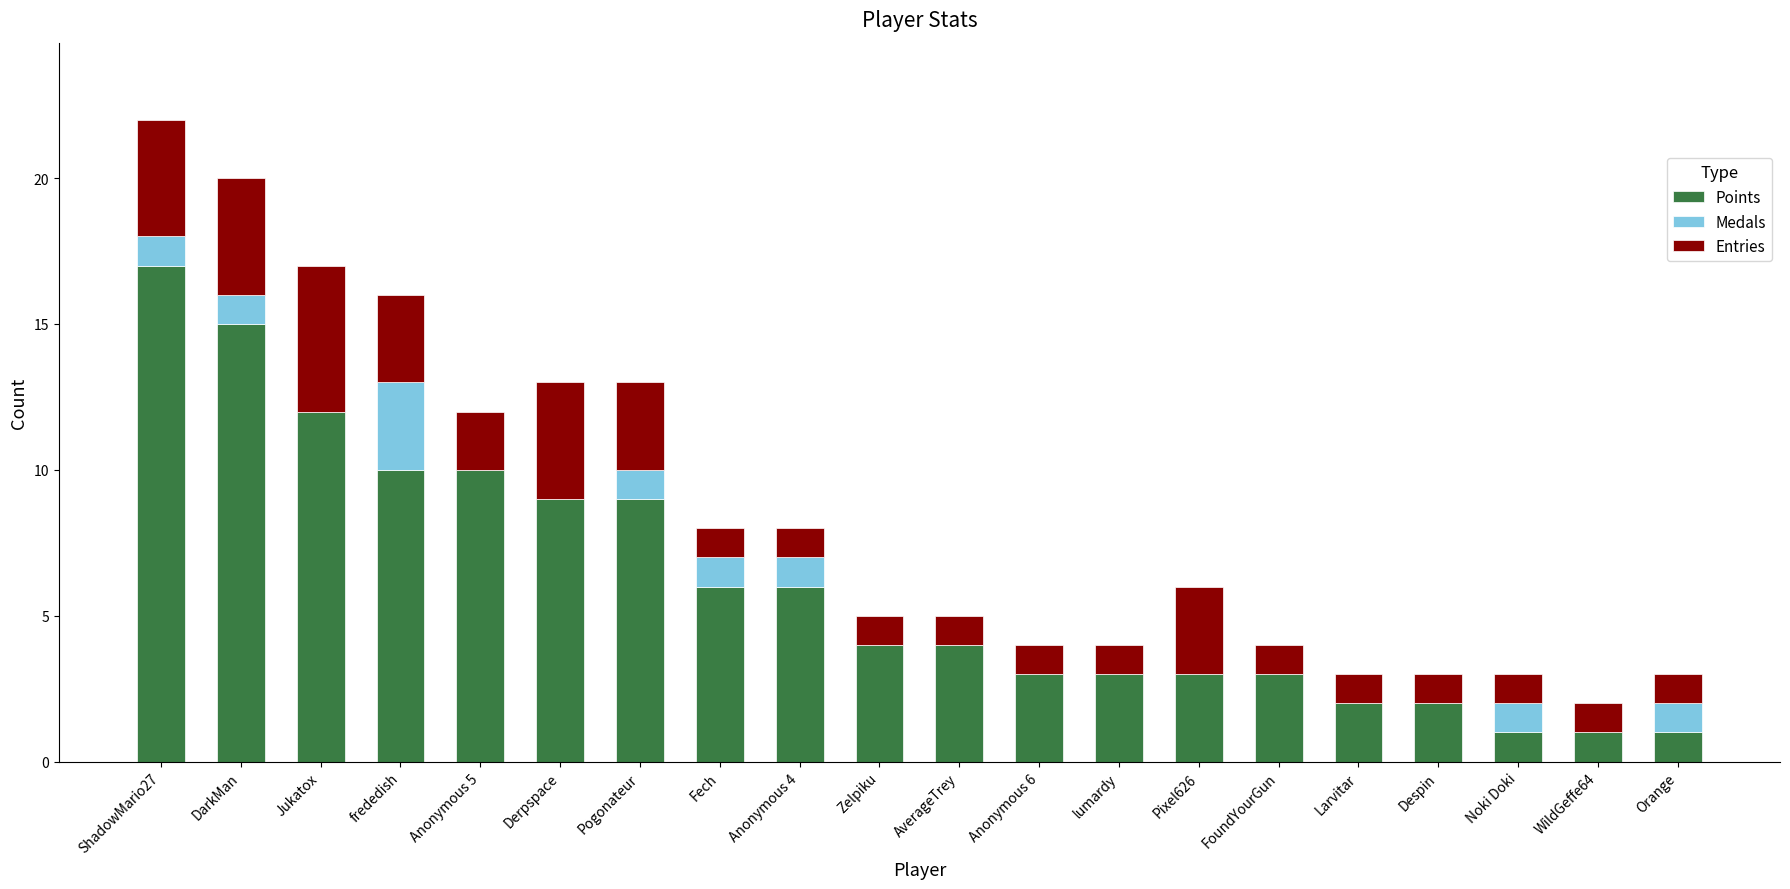

What is the sum of the Points values at WildGeffe64 and frededish?

11